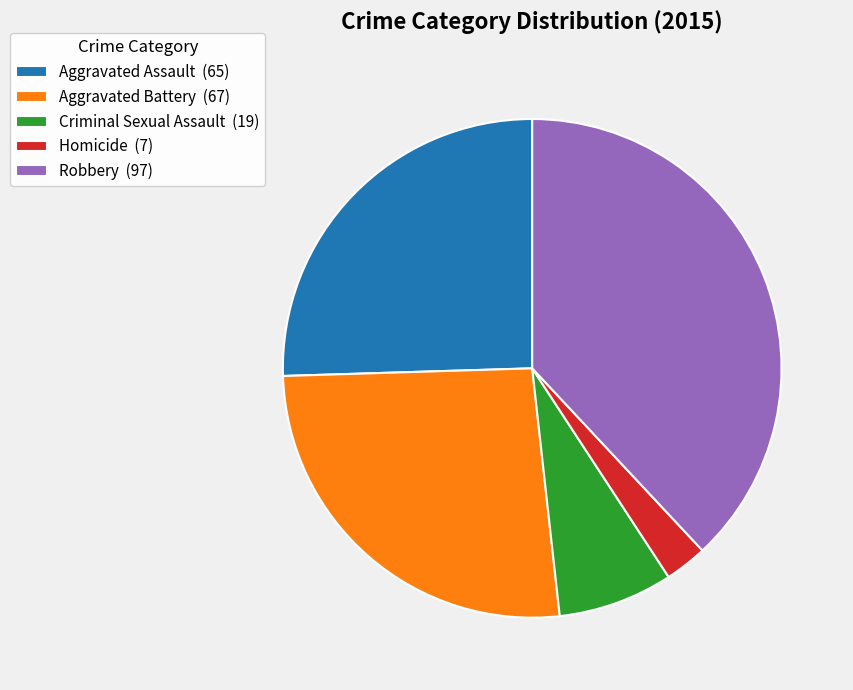

Is it true that Criminal Sexual Assault is 7% of the pie?

True